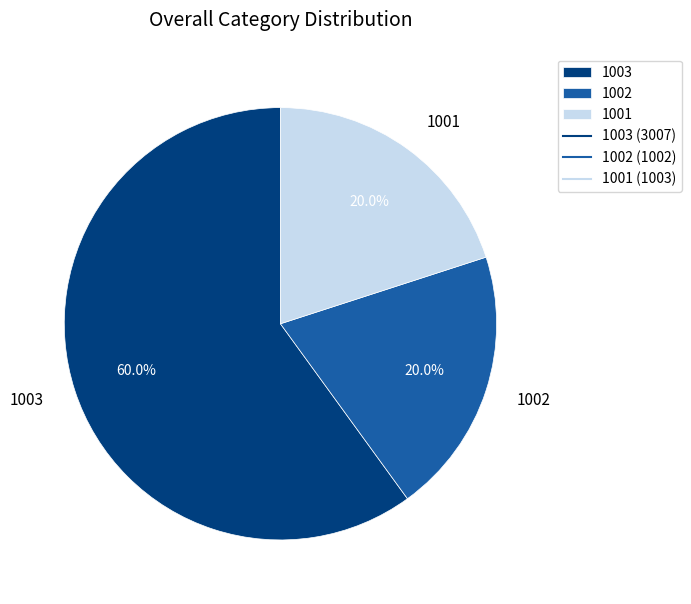

To the nearest percent, what is the combined percentage of 1003 and 1002?

80%